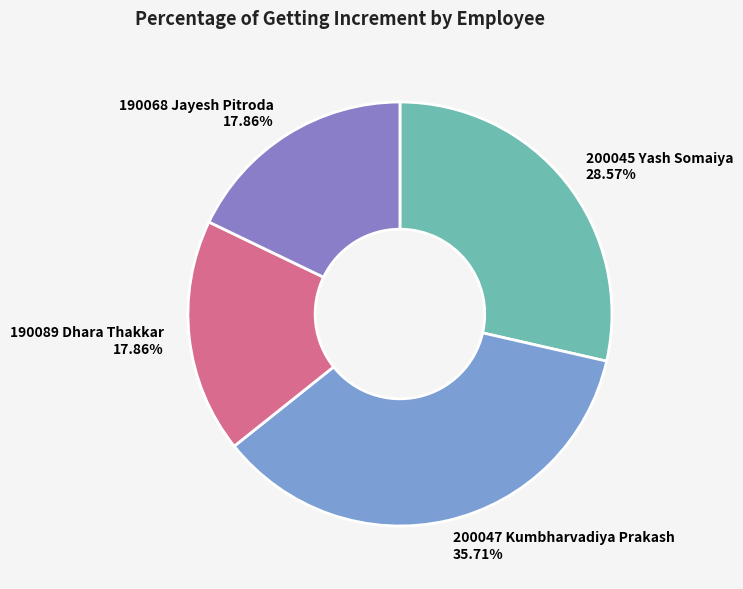

Which has a higher value, 190068 Jayesh Pitroda or 200045 Yash Somaiya?

200045 Yash Somaiya